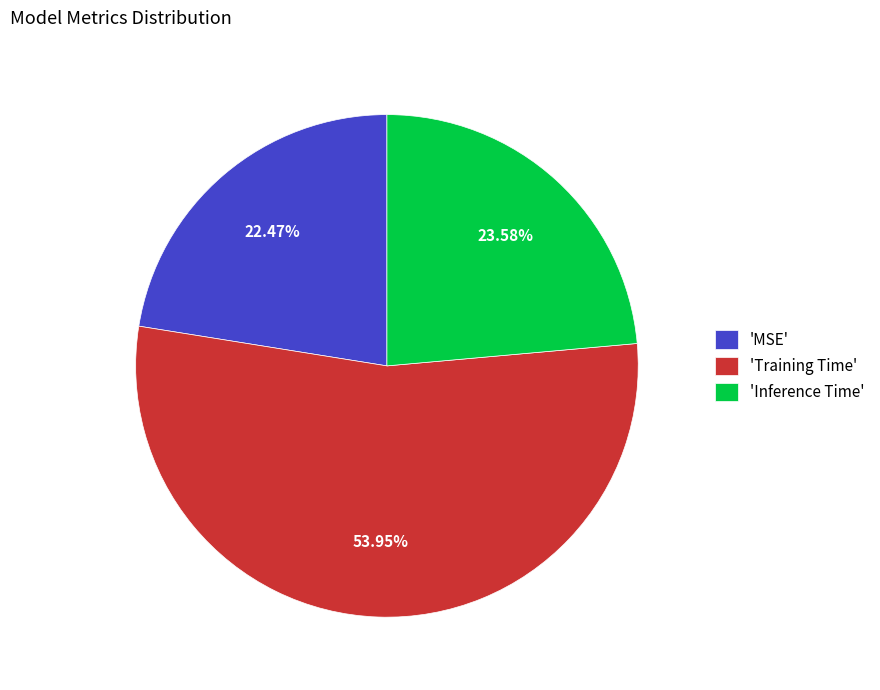

Which category accounts for the majority?

'Training Time'